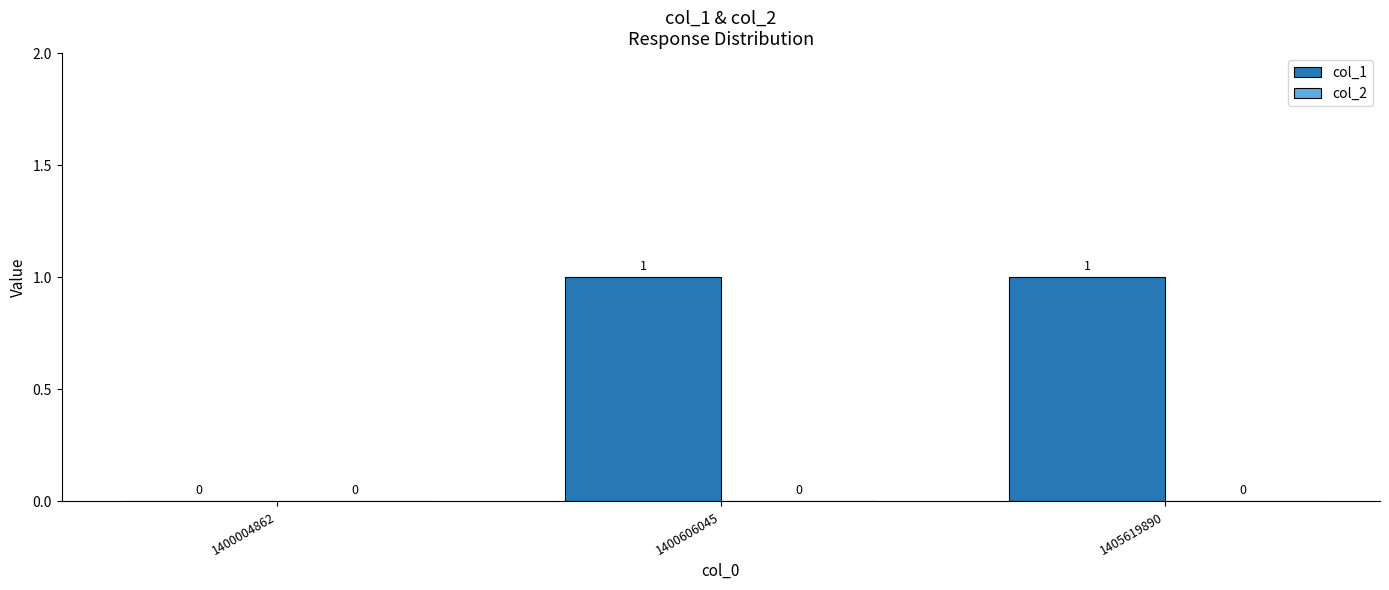

What is the change in value from 1400004862 to 1400606045?

+1